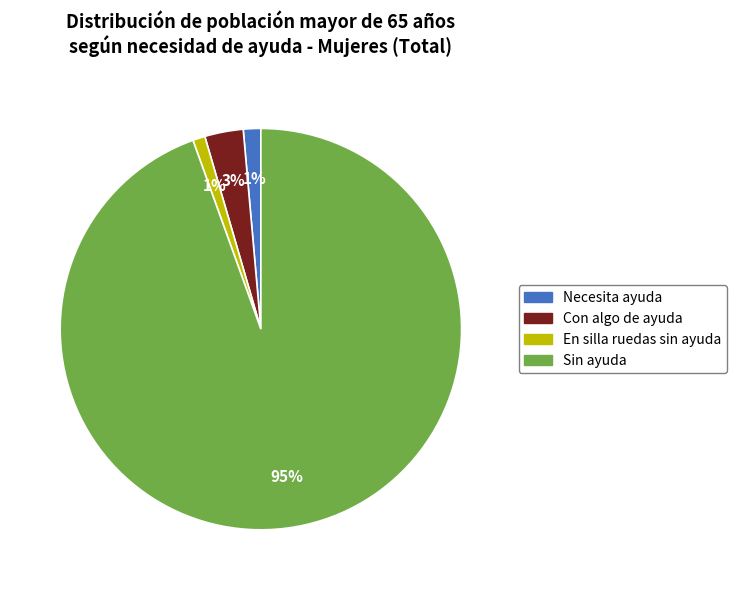

Between Sin ayuda and En silla ruedas sin ayuda, which is larger?

Sin ayuda